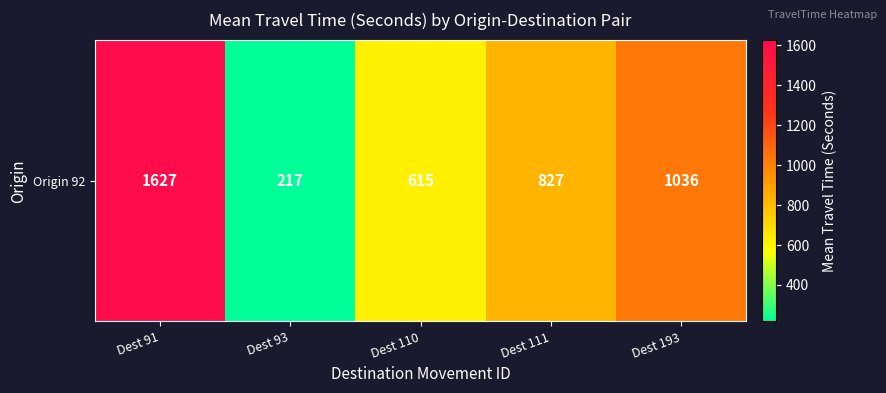

Which has a higher value, Dest 193 or Dest 111?

Dest 193